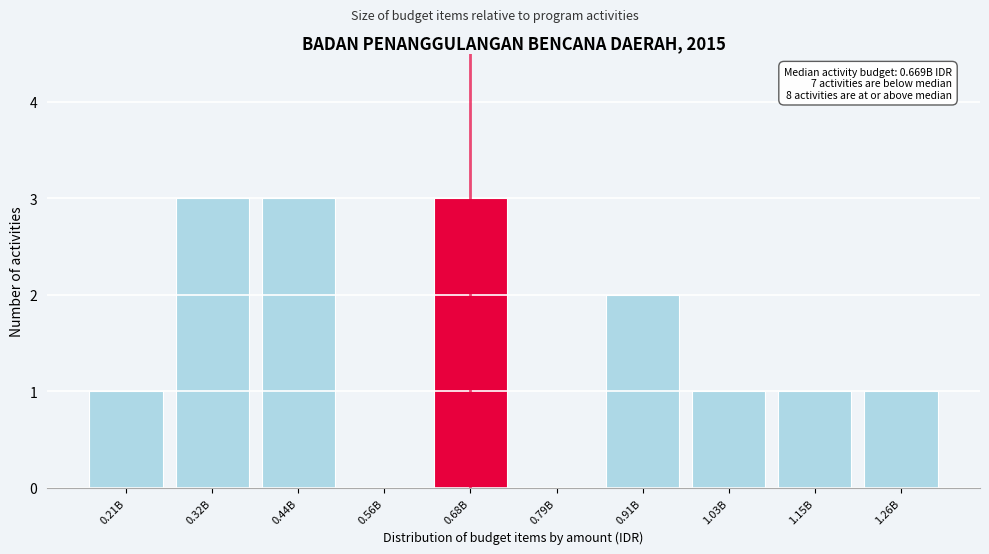

Reading right to left, list all the values displayed in this chart.

1.26B=1	1.15B=1	1.03B=1	0.91B=2	0.79B=0	0.68B=3	0.56B=0	0.44B=3	0.32B=3	0.21B=1